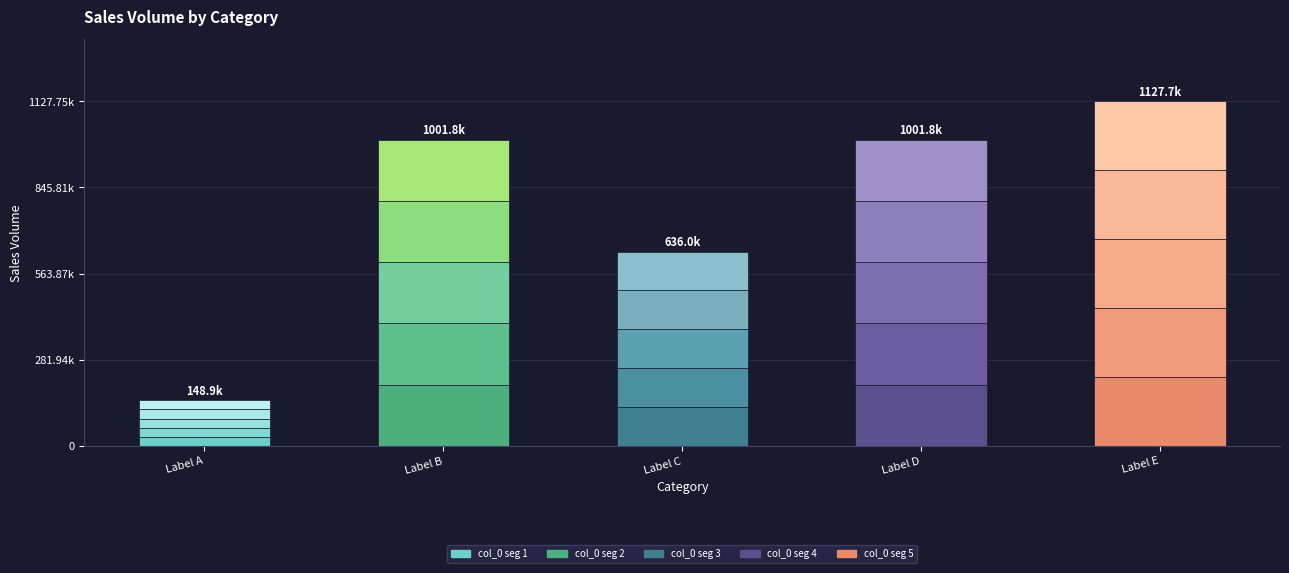

What value does the data have at Label A?

29772.0